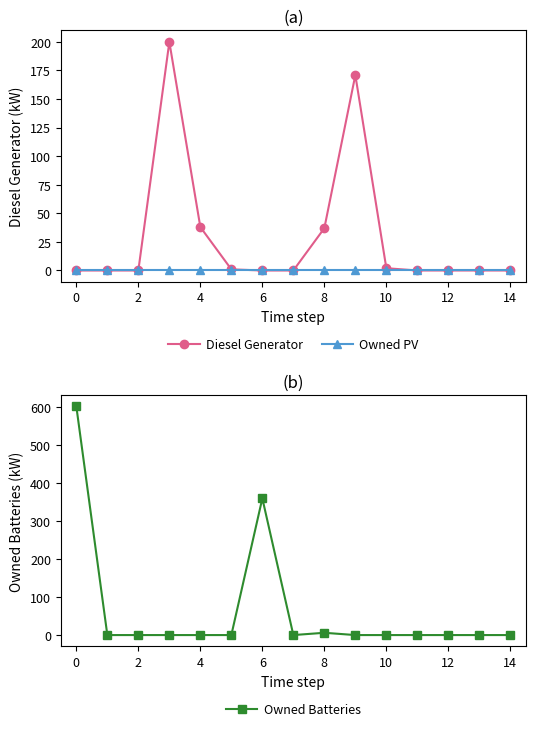

The value of Owned Batteries at 12 is 0. True or false?

True